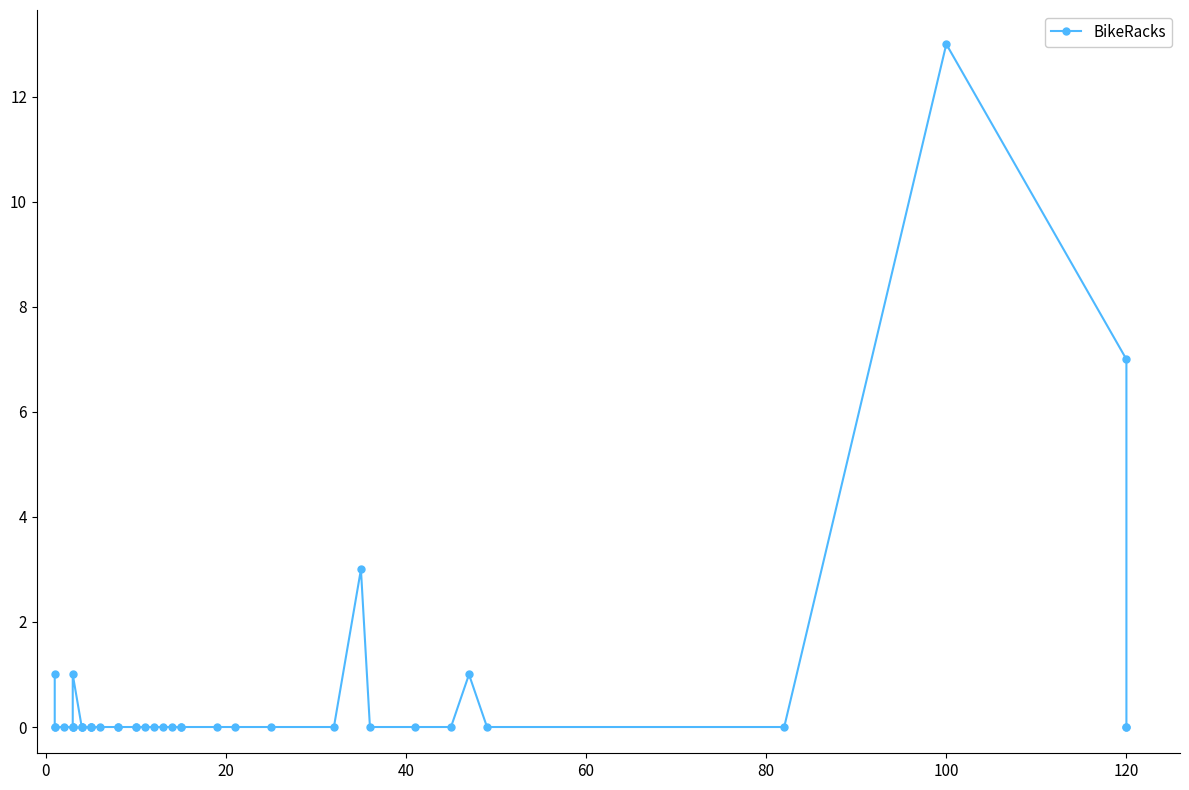

What is the difference between the maximum and minimum values?

13